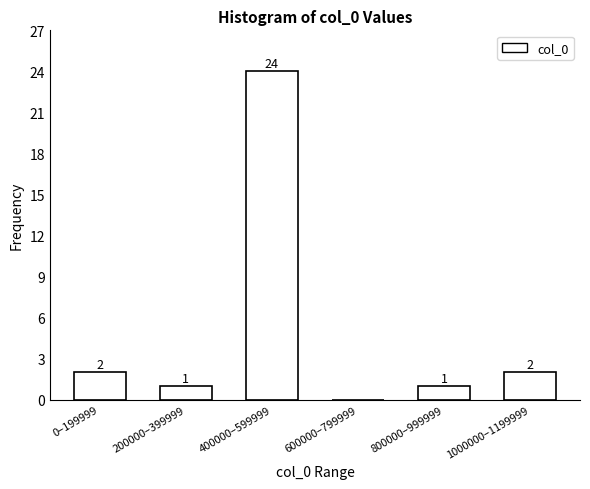

Reading left to right, what are all the values shown in this chart?

0–199999=2	200000–399999=1	400000–599999=24	600000–799999=0	800000–999999=1	1000000–1199999=2